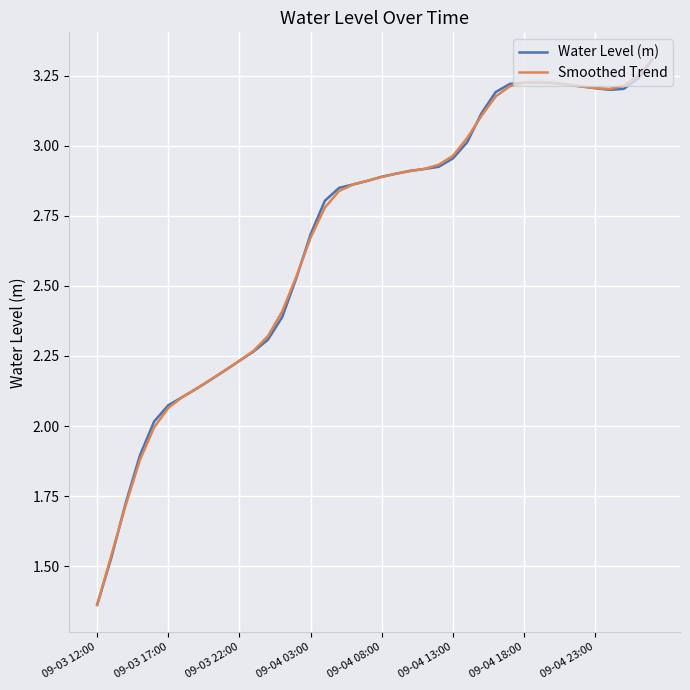

How many lines are shown in the chart?

2